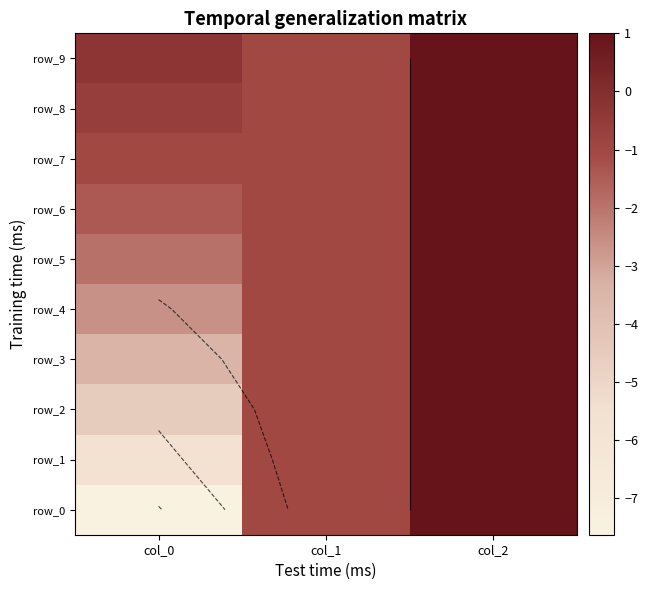

Which has a higher value, col_0 or col_2?

col_2